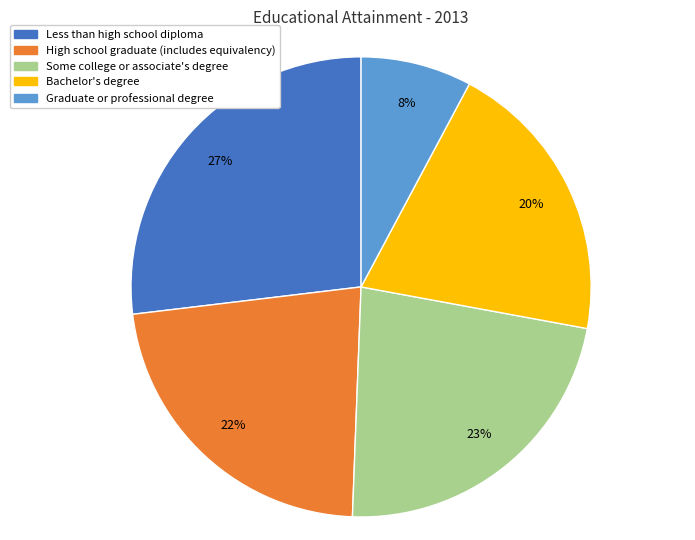

True or false: Bachelor's degree accounts for 8% of the total.

False